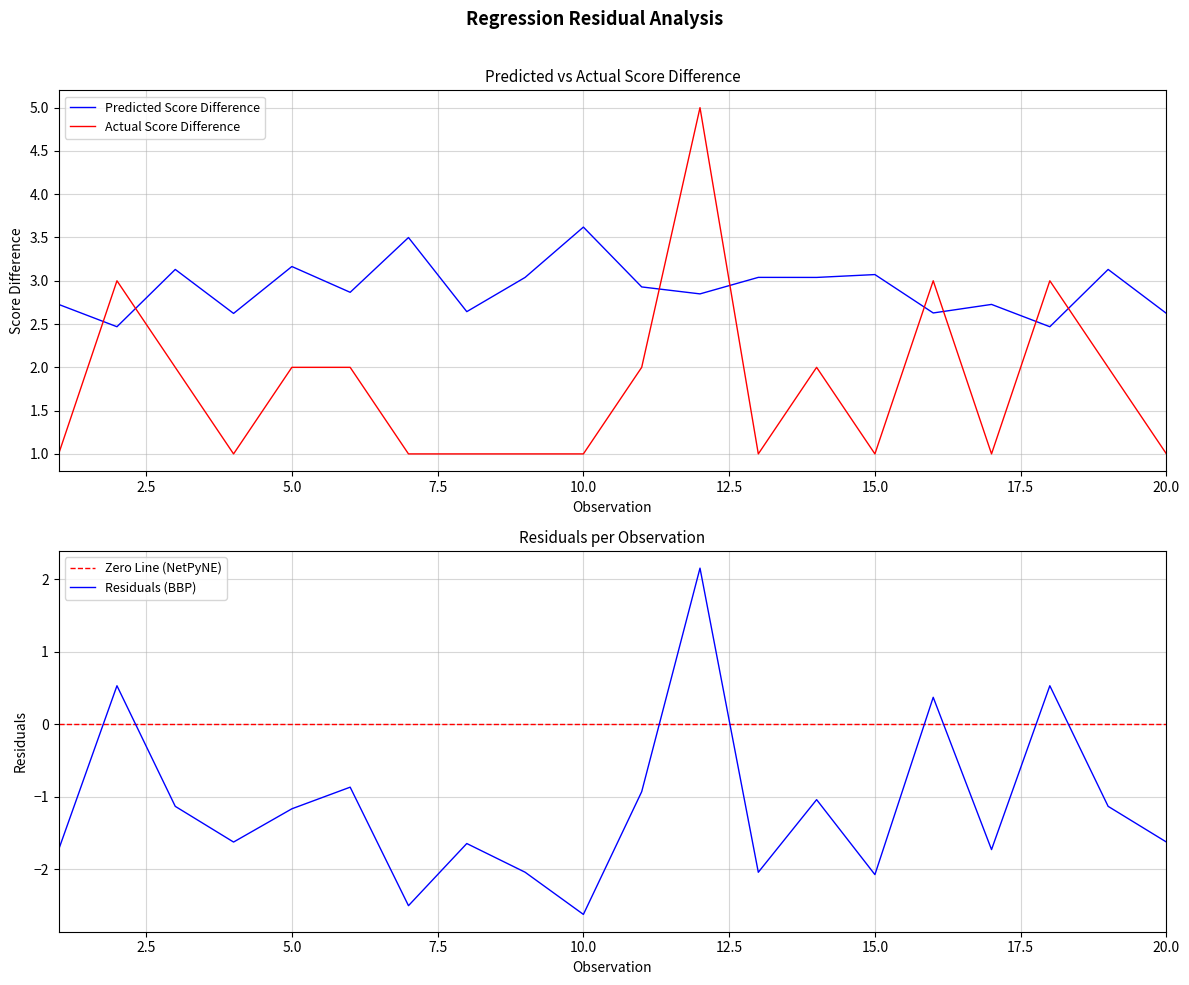

At which label does Predicted Score Difference reach its peak?

10.0